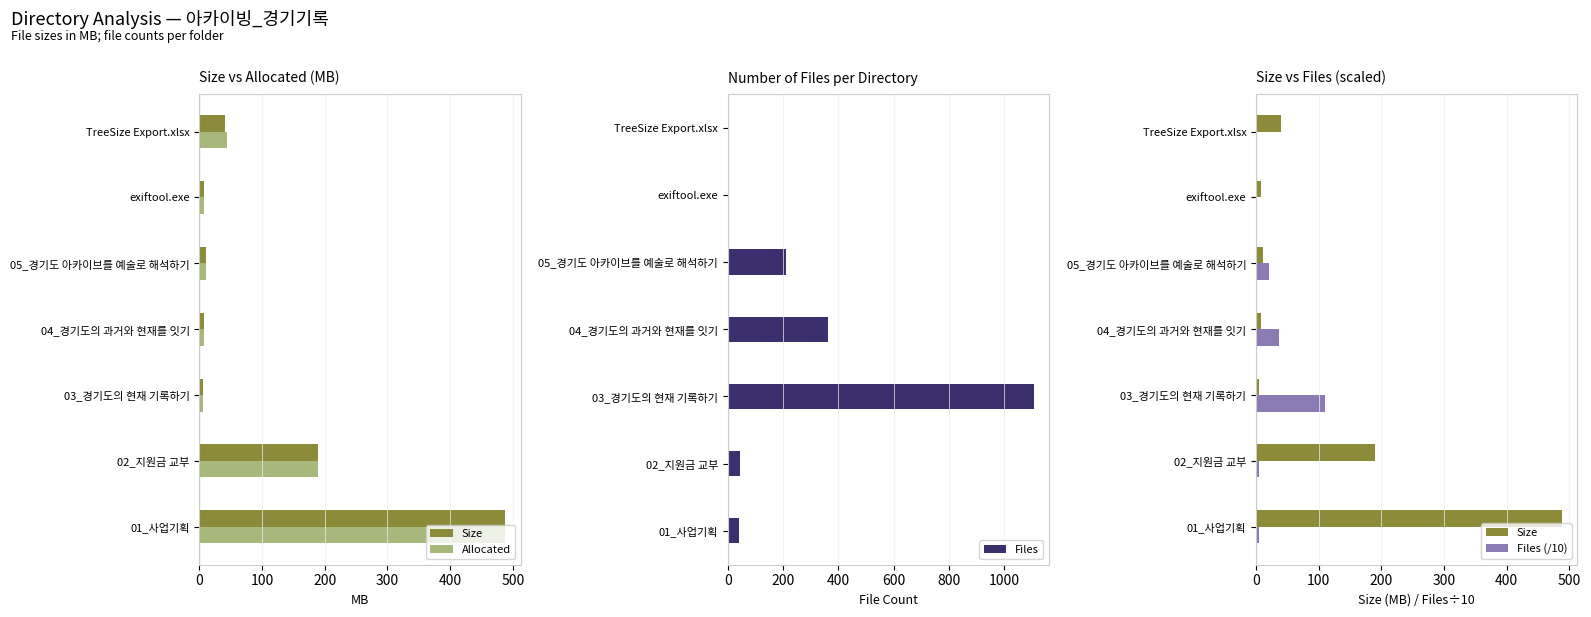

Is it true that Allocated equals 7.6 at 300?

True